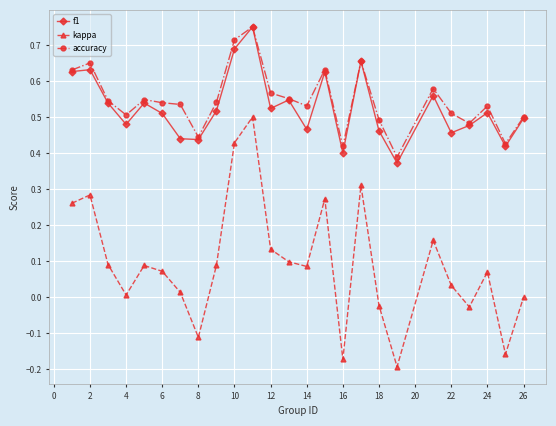

True or false: kappa and f1 intersect in this chart.

False